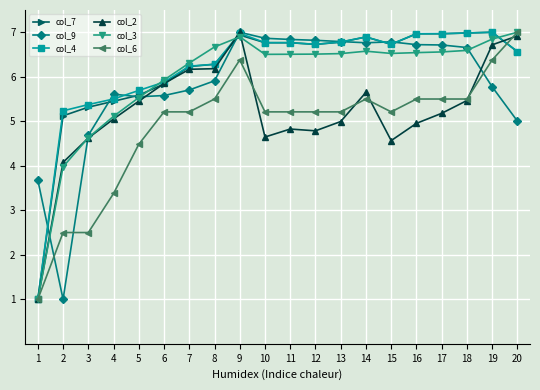

What is the minimum value for col_7?

1.0